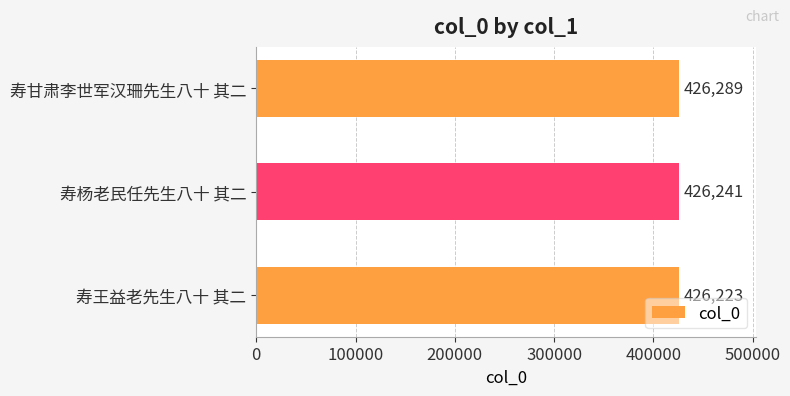

What is the ratio of the value at 寿甘肃李世军汉珊先生八十 其二 to the value at 寿杨老民任先生八十 其二?

1.0